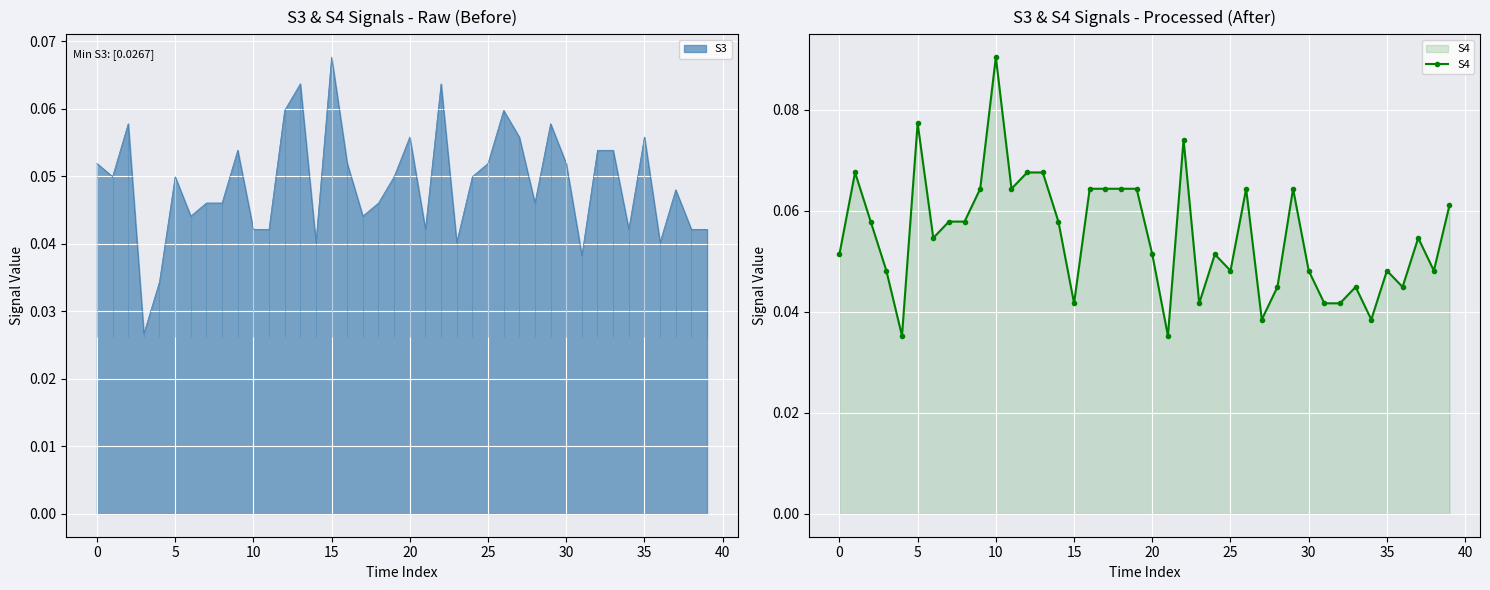

What is the sum of all values?

2.2